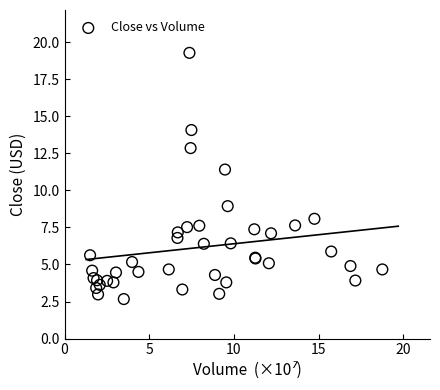

What Y value in the scatter plot is closest to 10?

8.9